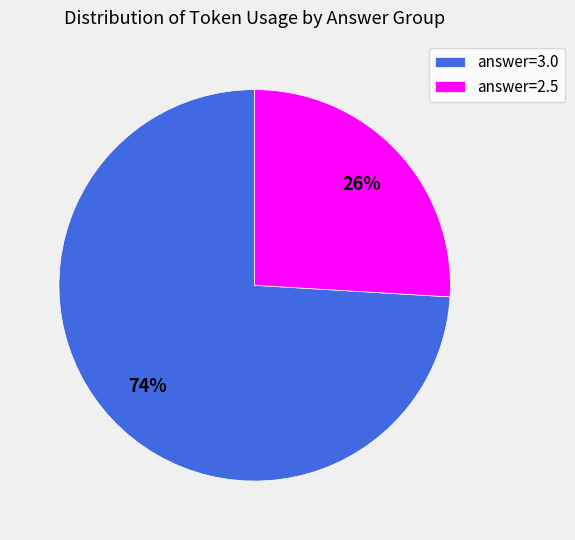

Is answer=2.5 the majority of the pie?

No